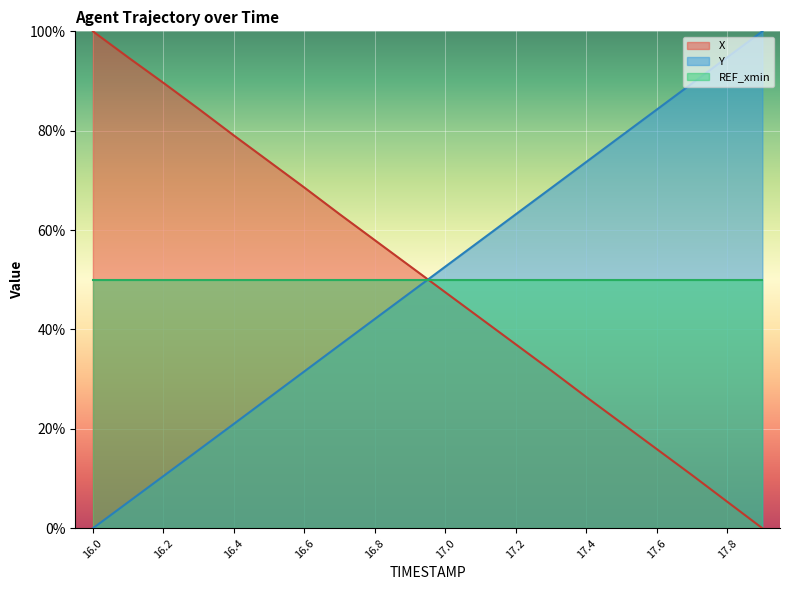

The Y series shows 25.6 at 16.7. True or false?

False